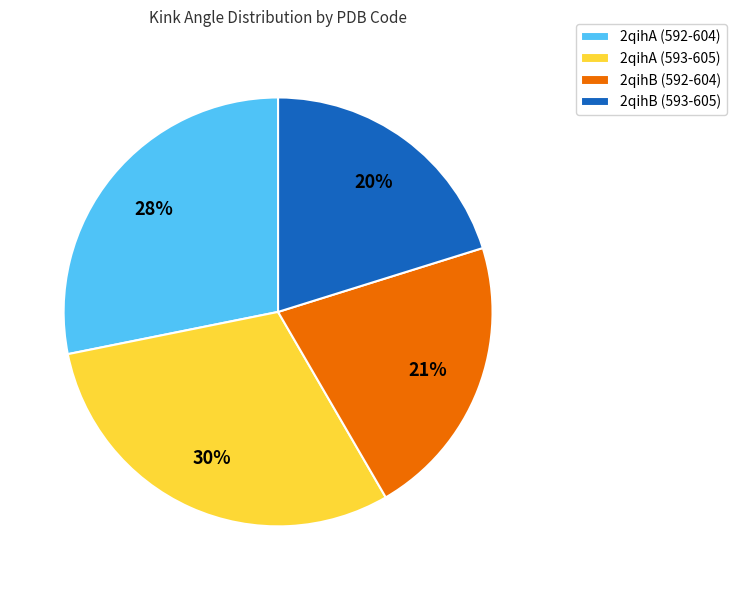

To the nearest percent, what is the average slice percentage?

25%